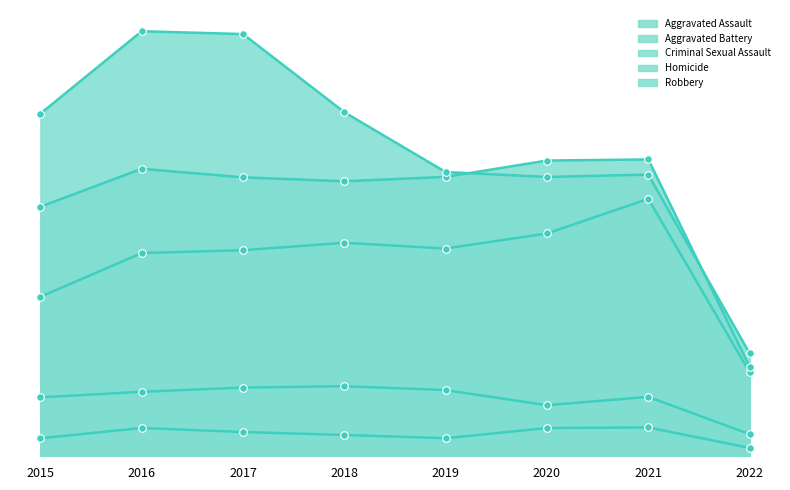

Is the value of Aggravated Assault at 2015 greater than the value of Aggravated Battery at 2022?

Yes